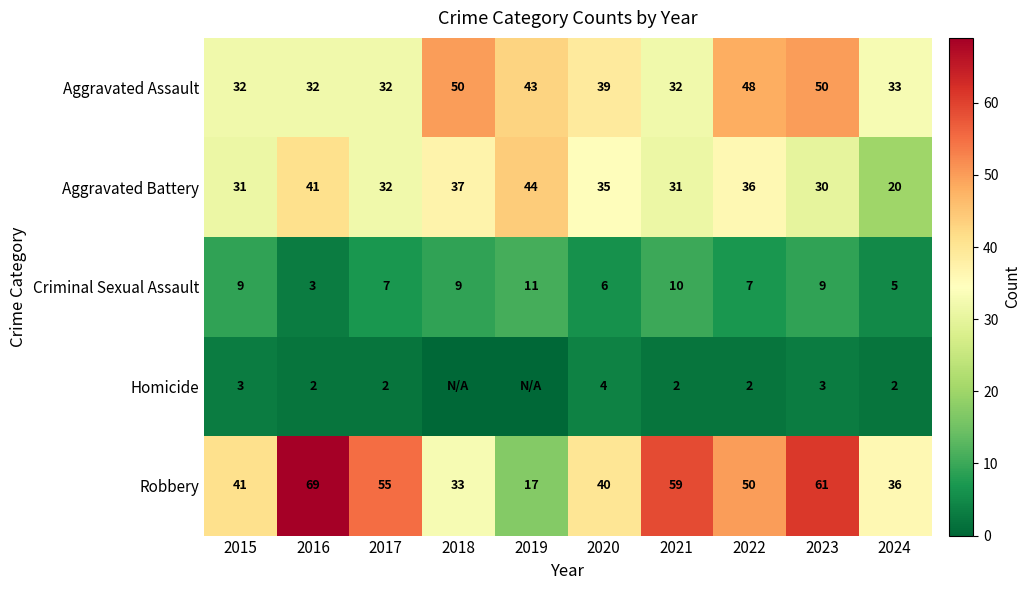

What is the maximum value for Aggravated Assault?

50